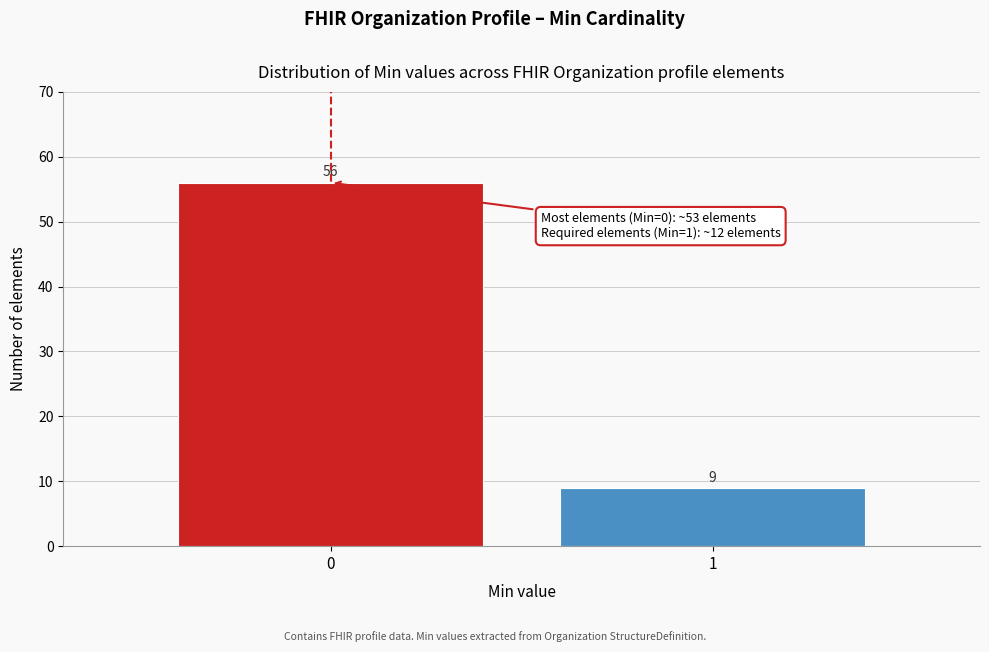

Reading left to right, list all the values displayed in this chart.

56	9